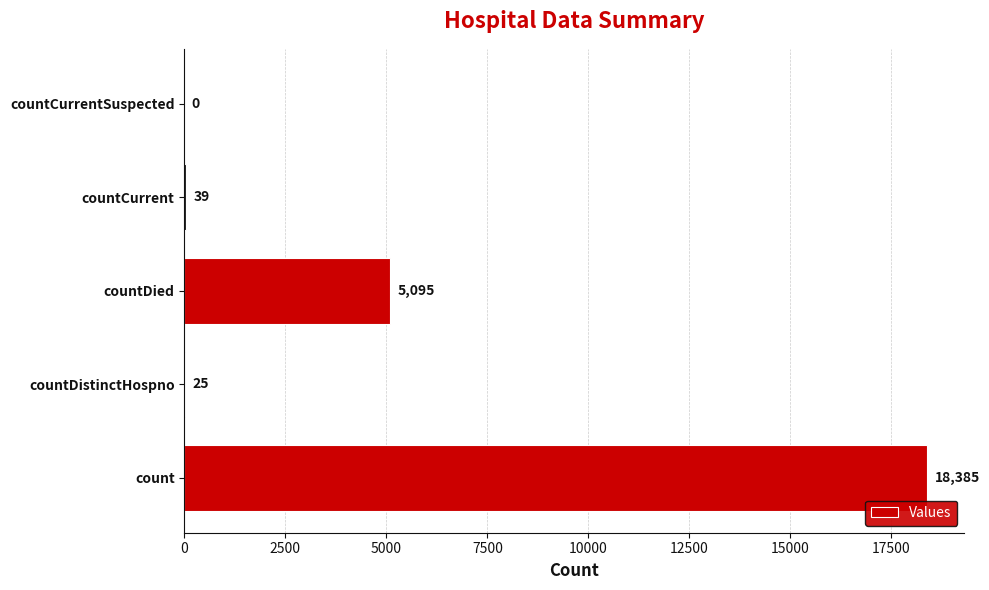

Reading top to bottom, list all the values displayed in this chart.

countCurrentSuspected=0	countCurrent=39	countDied=5095	countDistinctHospno=25	count=18385